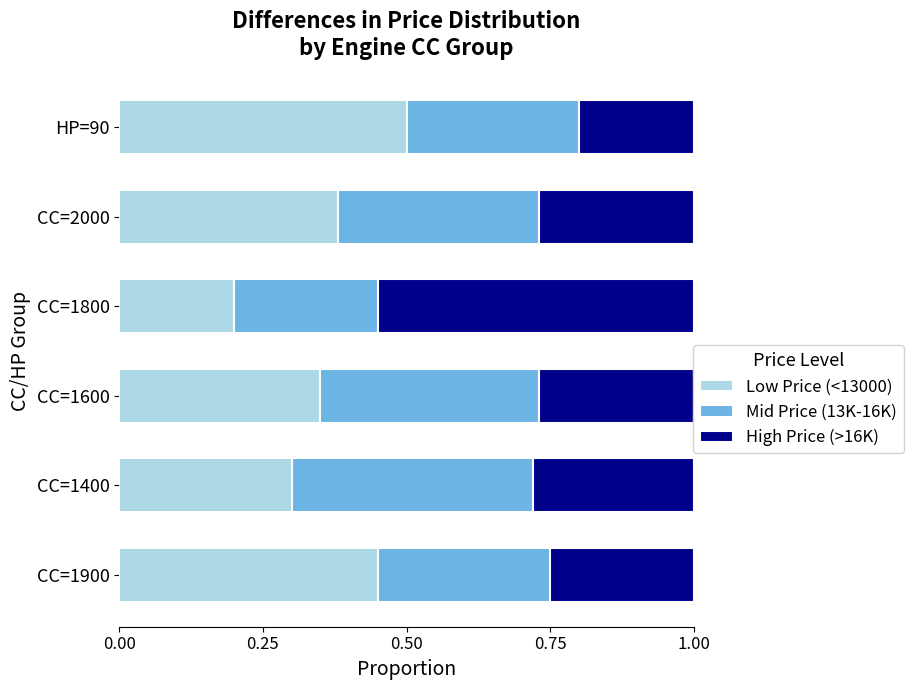

At which label does Low Price (<13000) reach its peak?

HP=90